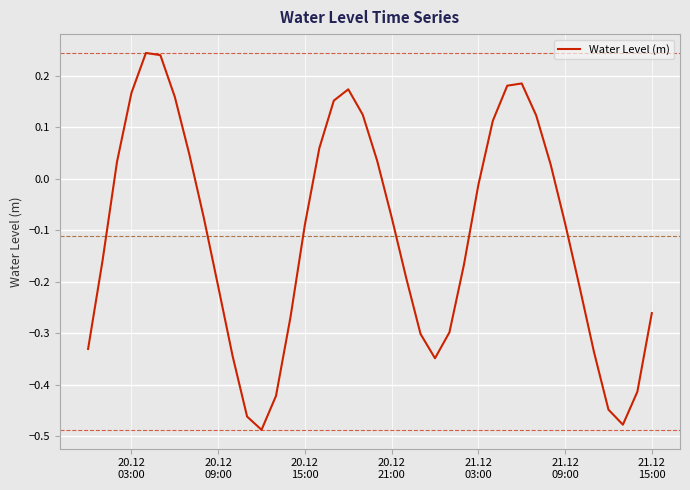

What is the difference between the maximum and minimum values?

0.7